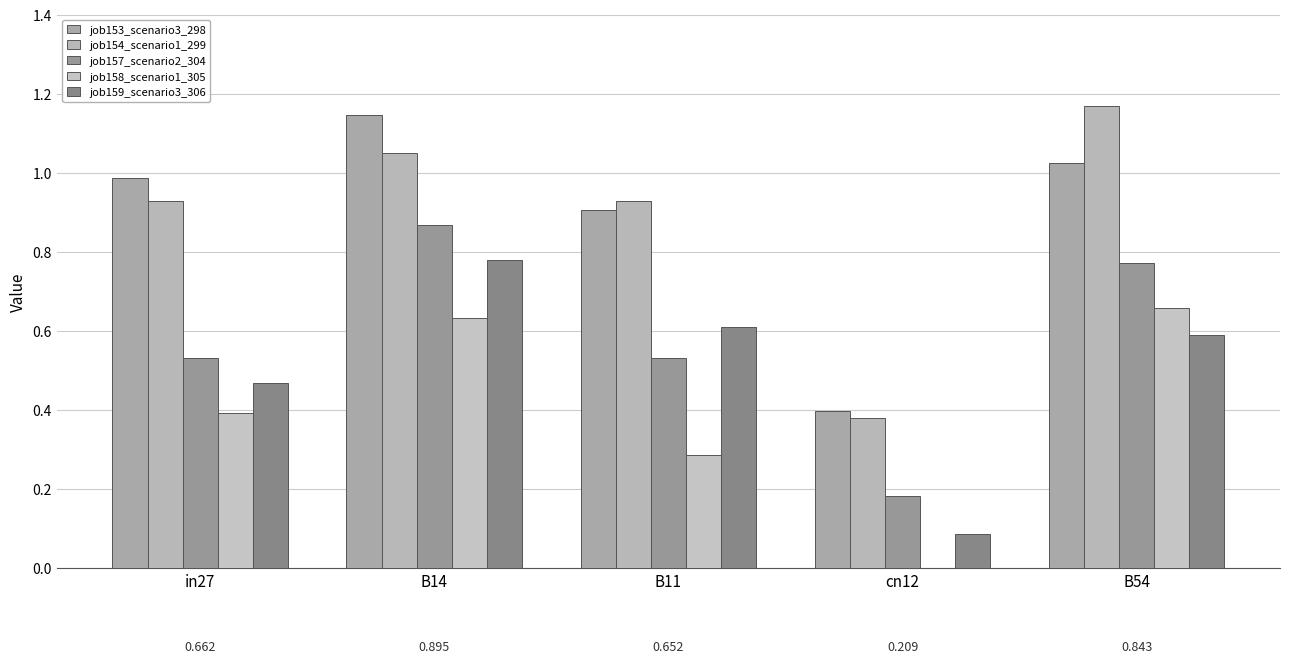

Which label corresponds to the smallest value in the chart?

cn12